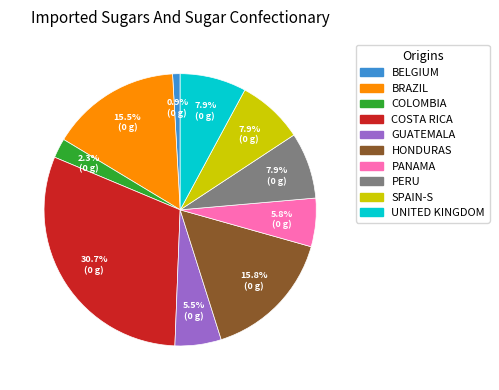

Is there a majority slice in this chart?

No